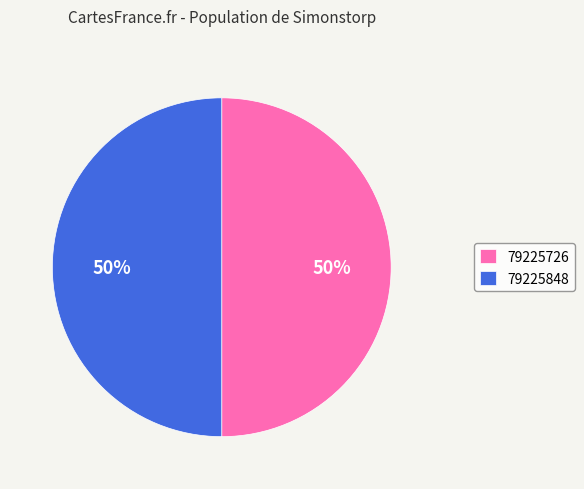

Combined, do 79225726 and 79225848 account for over 50%?

Yes